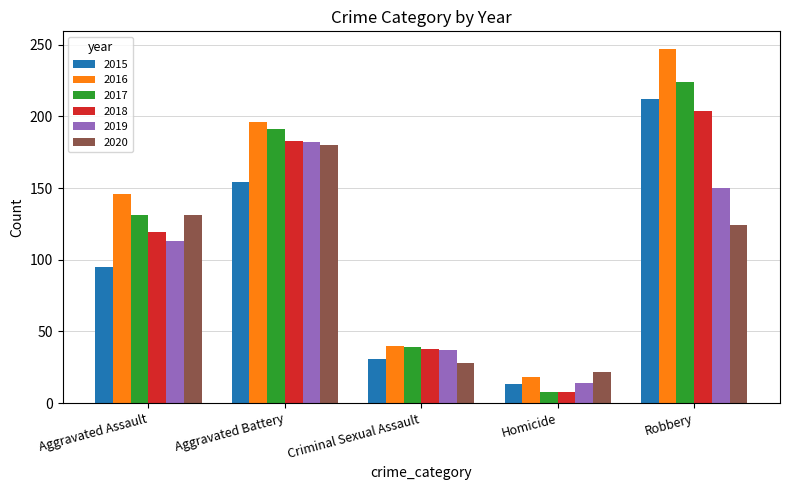

The 2015 series shows 50 at Criminal Sexual Assault. True or false?

False